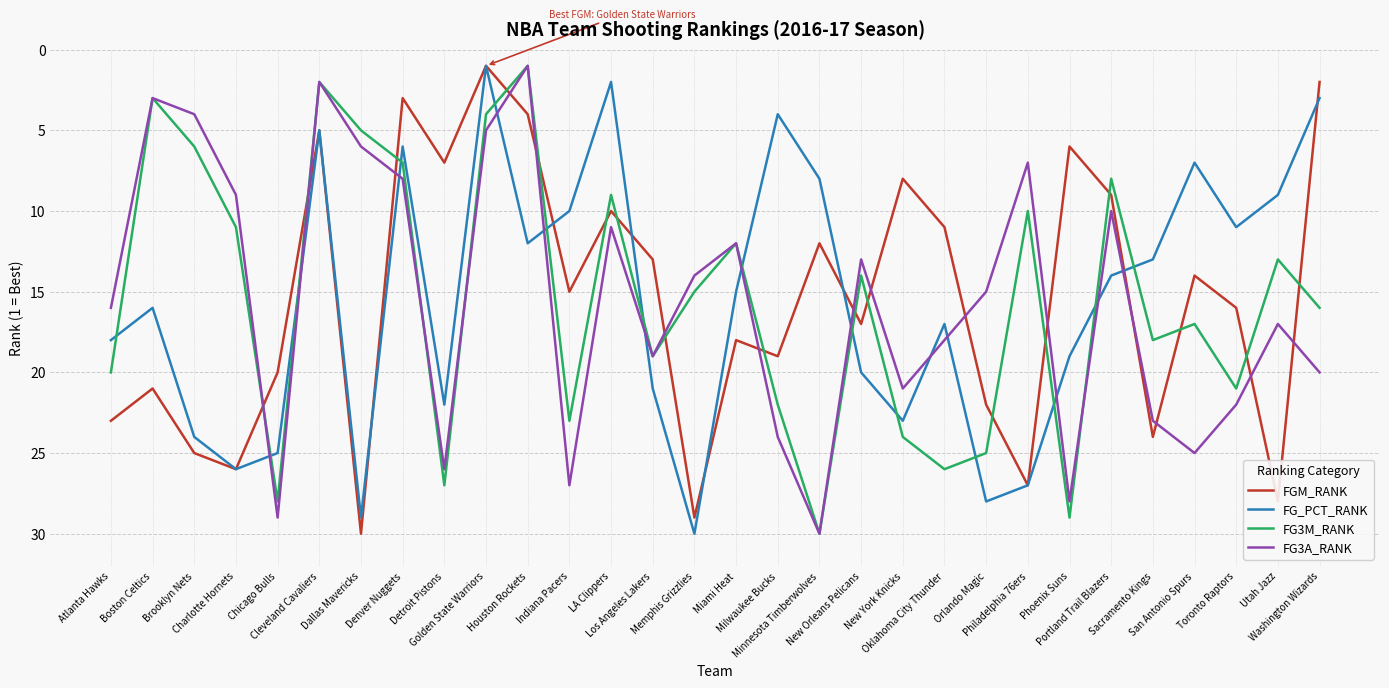

At which category is the sum across all series the highest?

Chicago Bulls